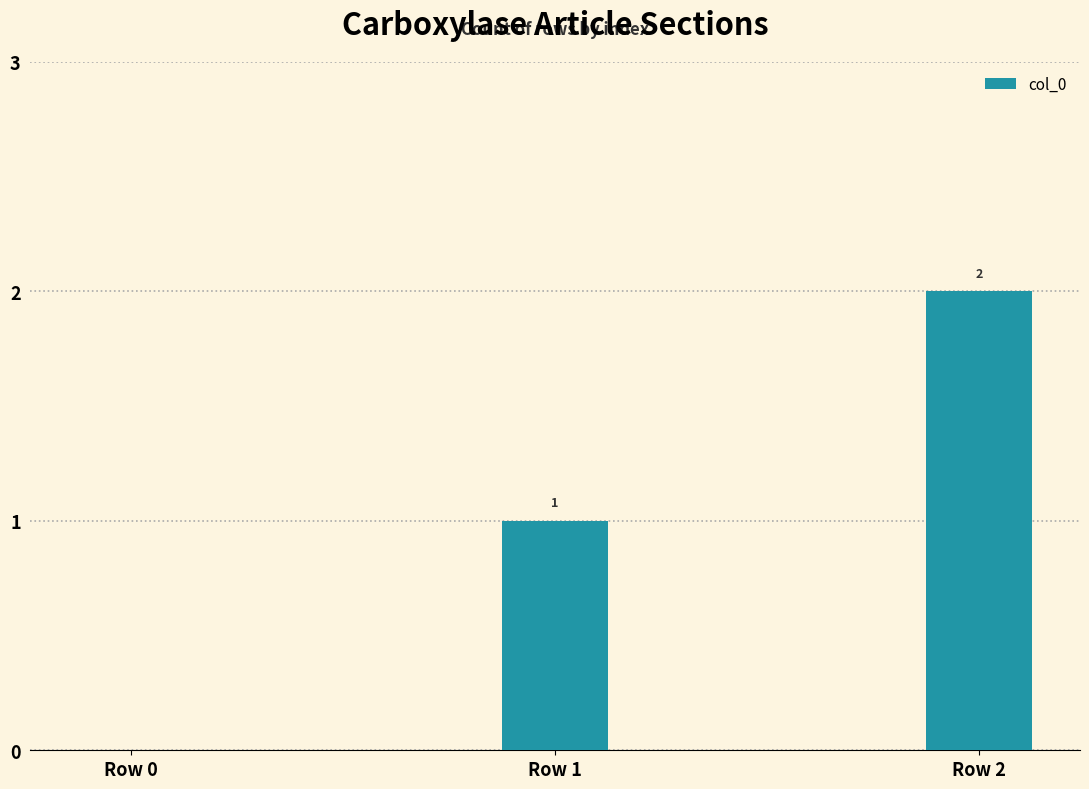

Approximately how many times larger is the value at Row 2 compared to Row 1?

2.0